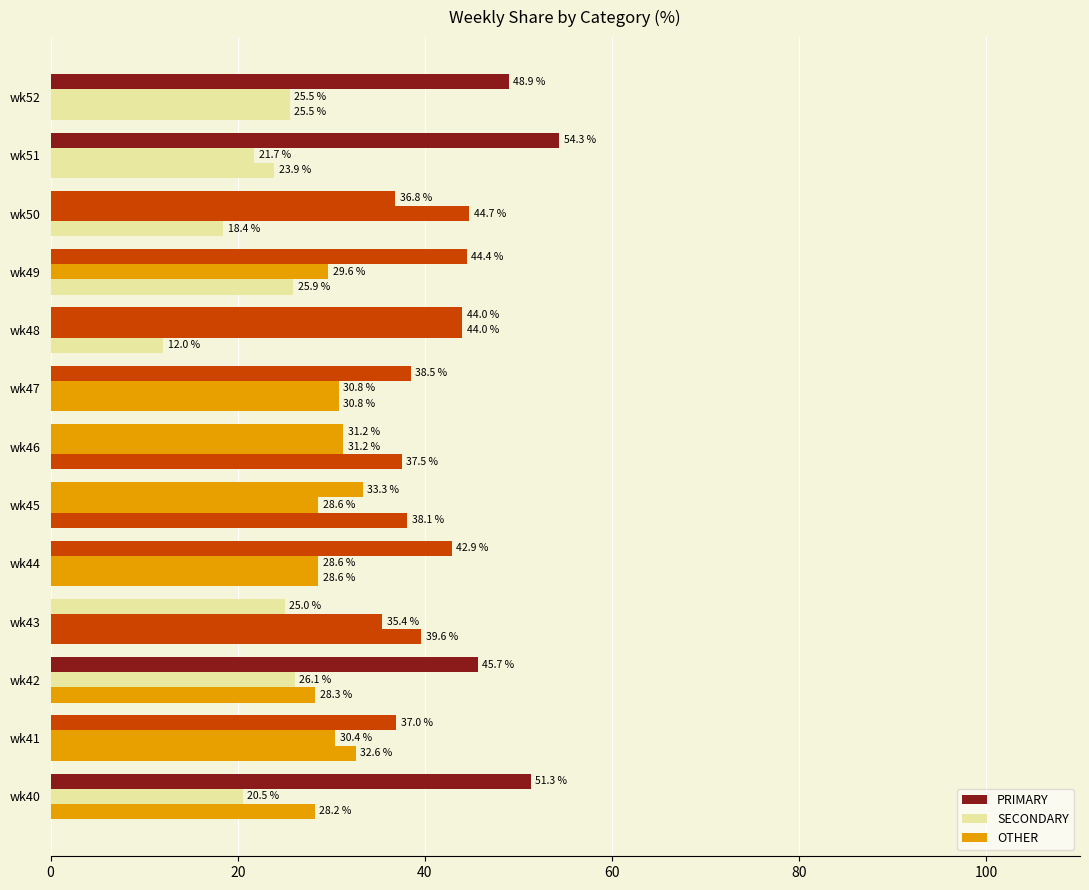

How many data points in OTHER are less than 28?

5